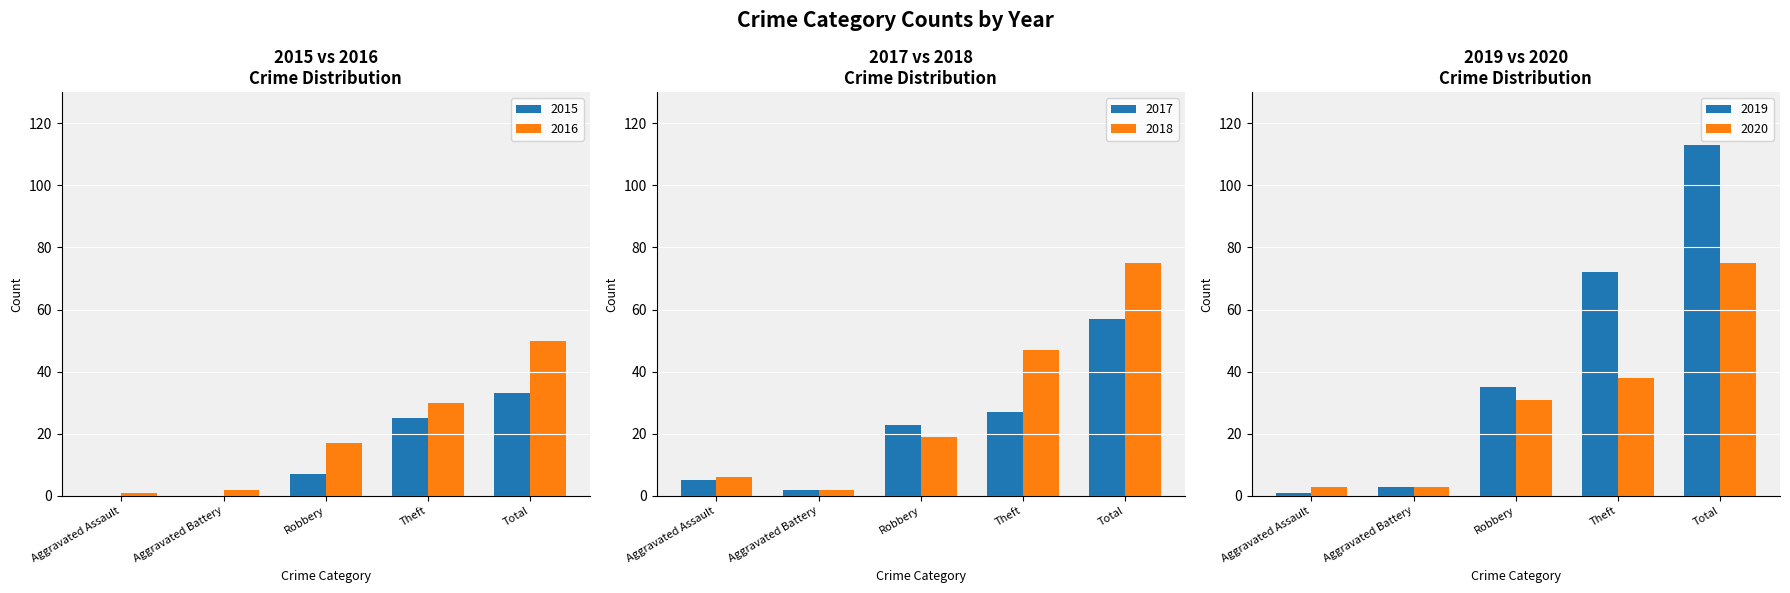

What is the total value across all series at Aggravated Assault?

16